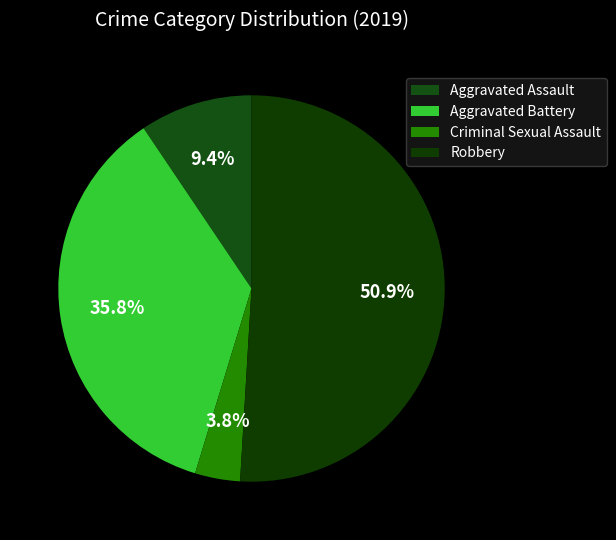

What is the smallest slice in the pie chart?

Criminal Sexual Assault